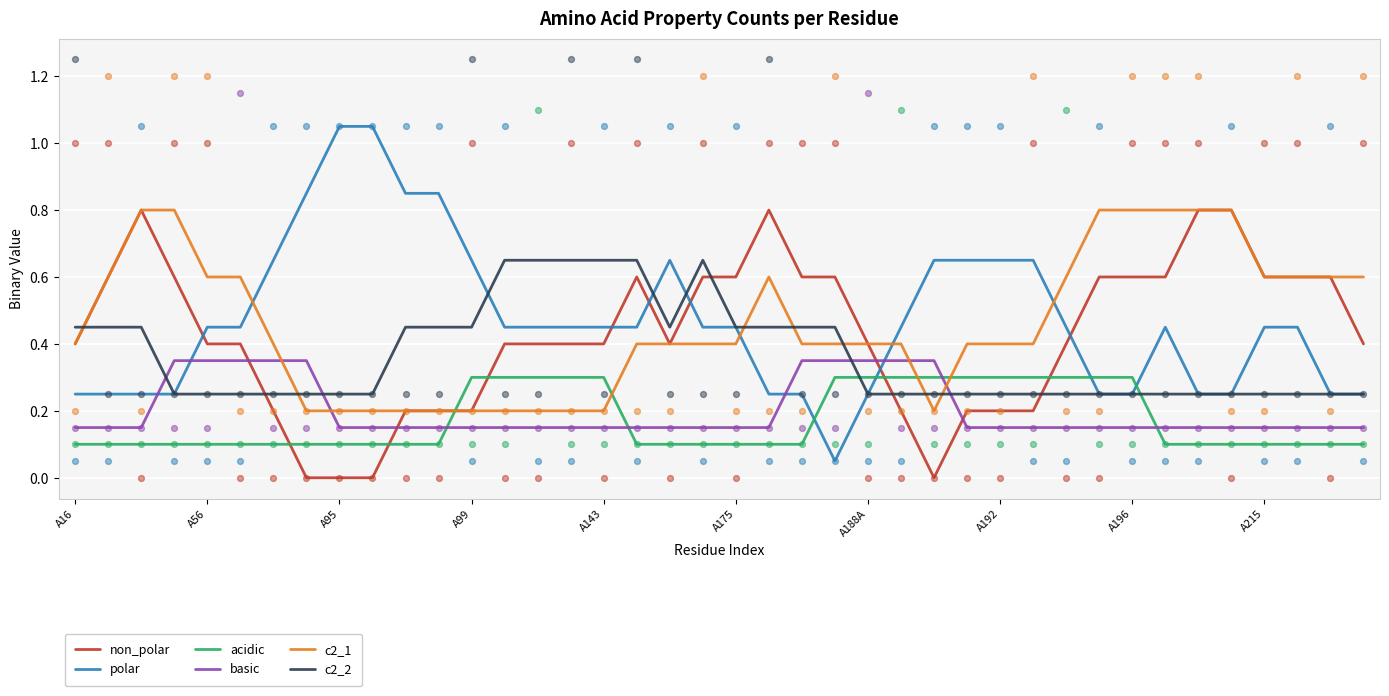

Which series reaches the minimum Y coordinate?

non_polar